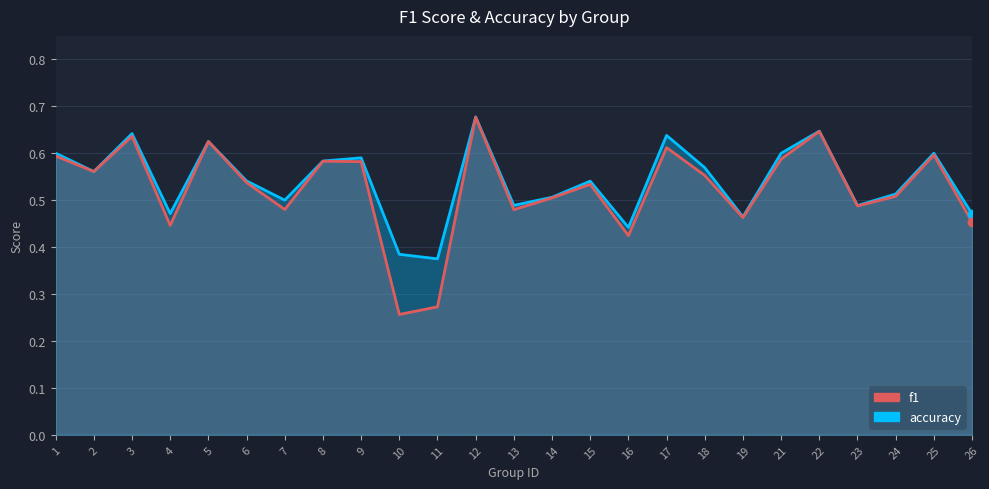

How many interior local valleys does the f1 series have?

8